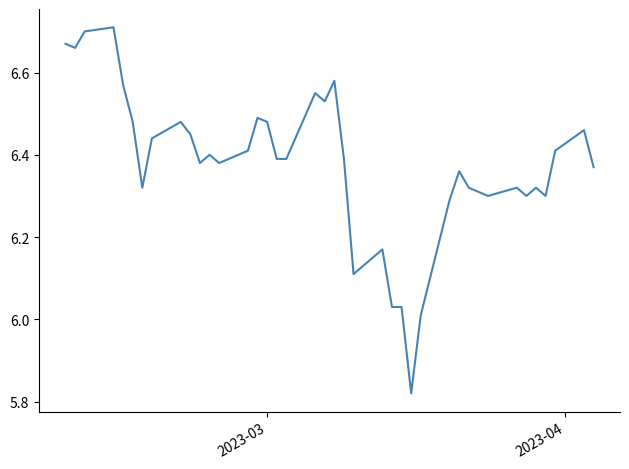

What is the difference between the maximum and minimum values?

0.9